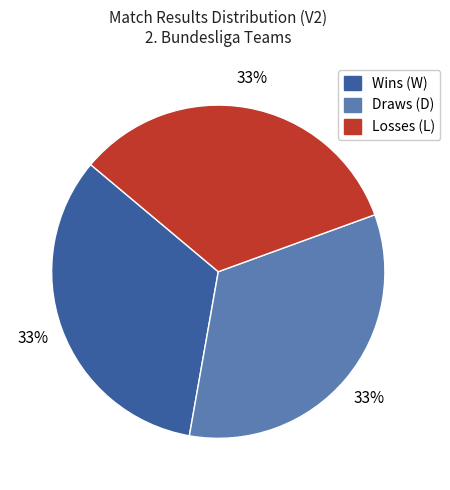

Is there any slice that represents more than half of the pie?

No